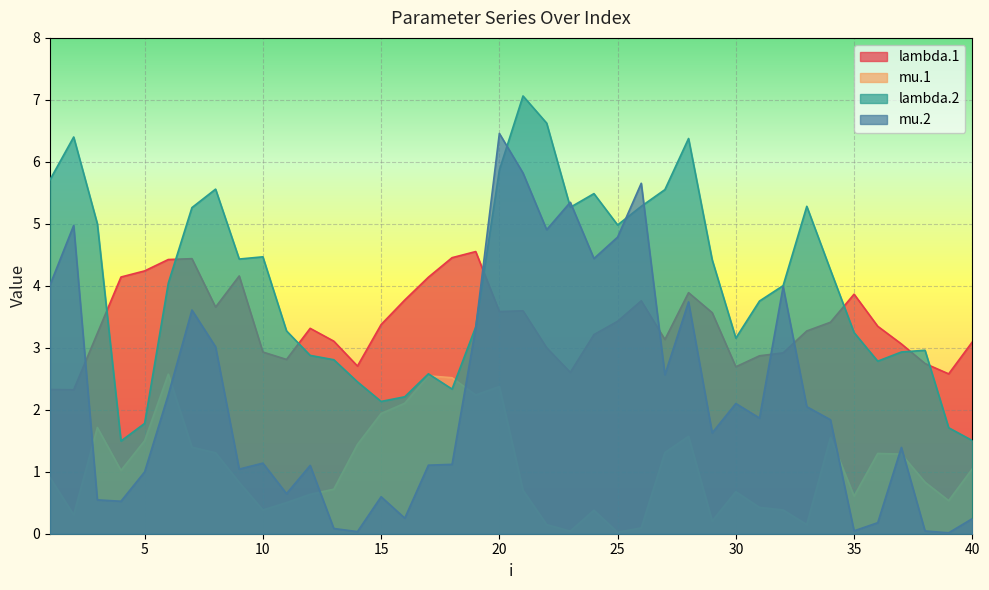

Which series has the largest total across all categories?

lambda.2